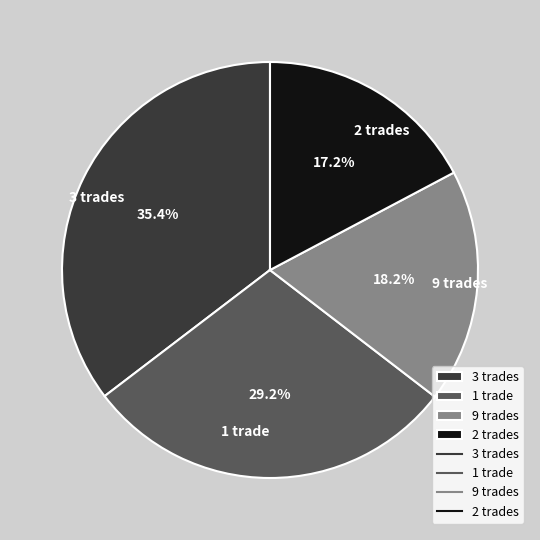

Do 2 trades and 1 trade together represent more than half of the pie?

No